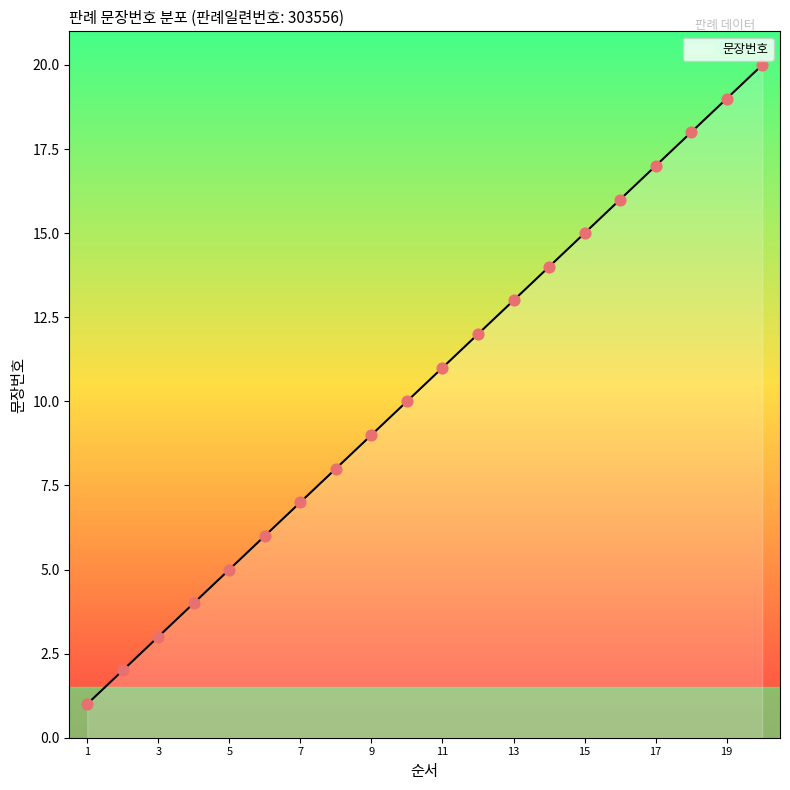

What is the maximum value shown in the chart?

20